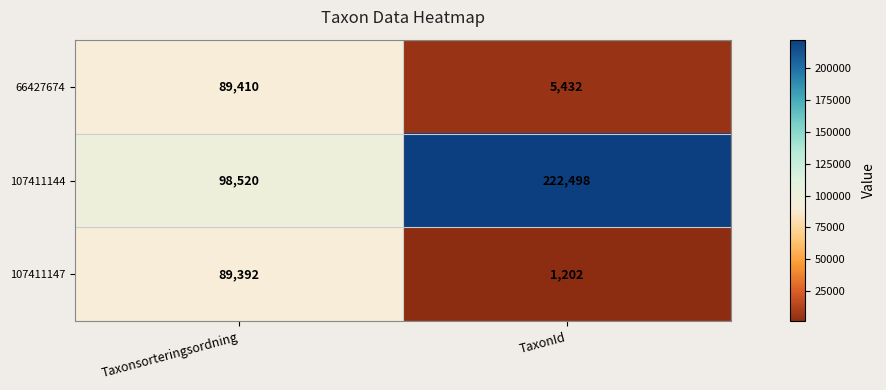

What is the sum of all 107411147 values?

90594